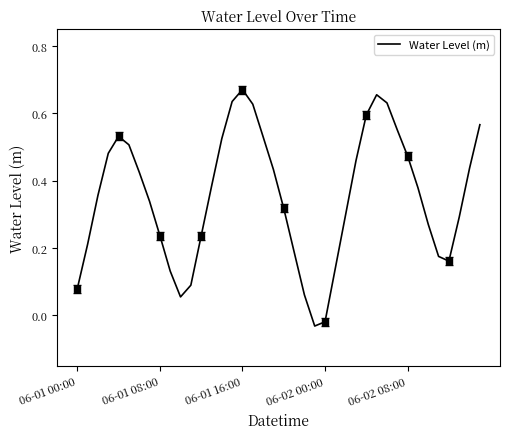

The value at 28 is 0.6. True or false?

True